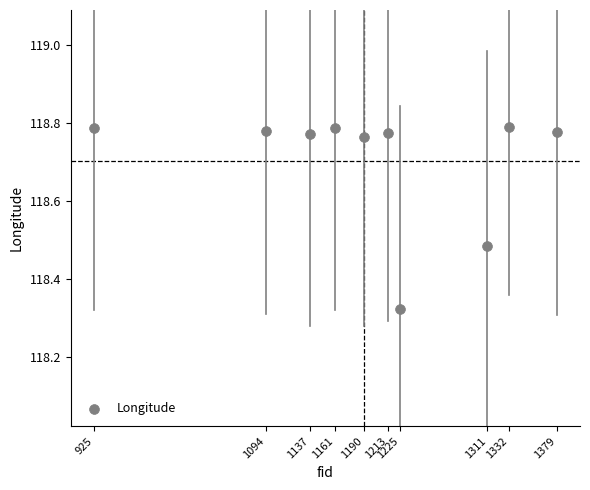

What is the range of X values (max minus min)?

454.0